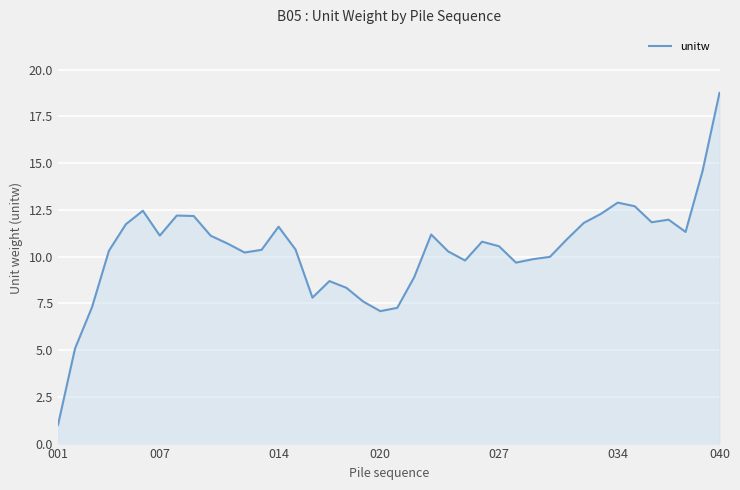

What is the minimum value shown in the chart?

1.0